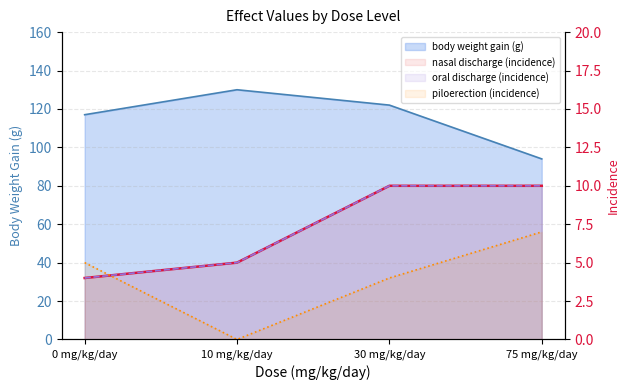

How many values in the piloerection (incidence) series are below 5?

2